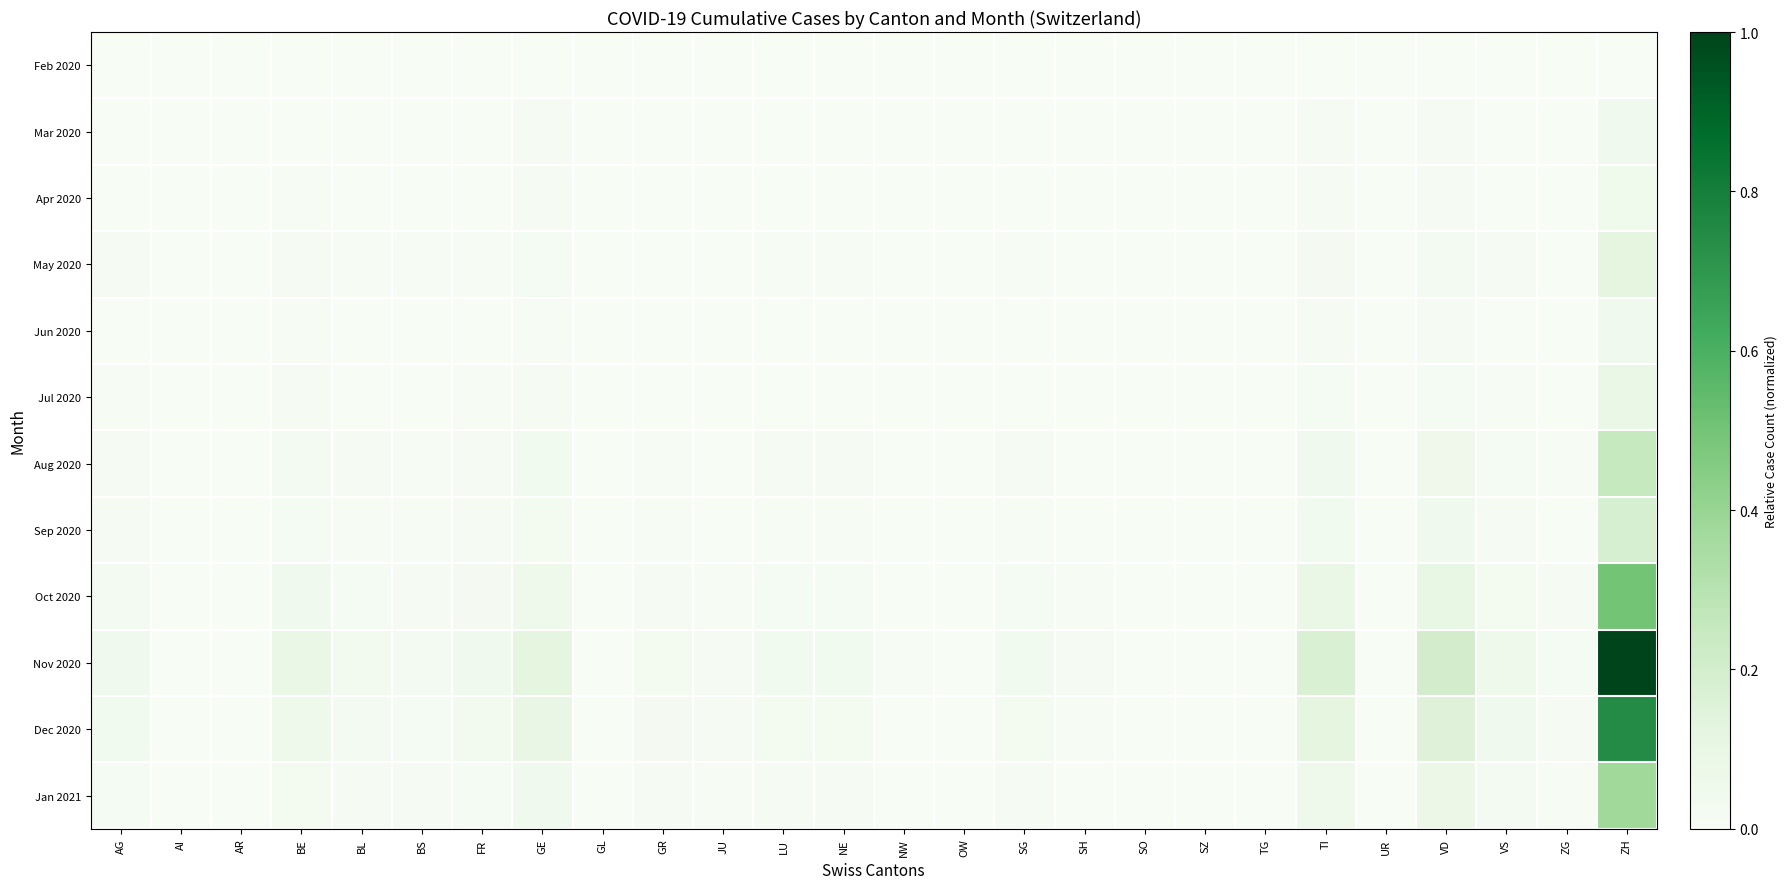

Which series has the widest spread of values?

Nov 2020